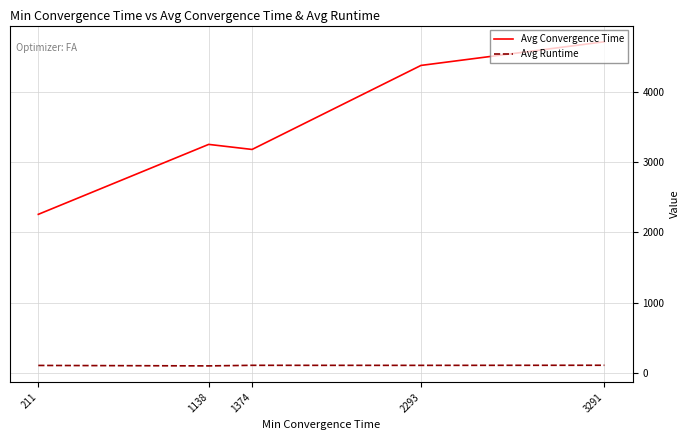

In Avg Convergence Time, how many points are higher than both neighbors (excluding endpoints)?

1